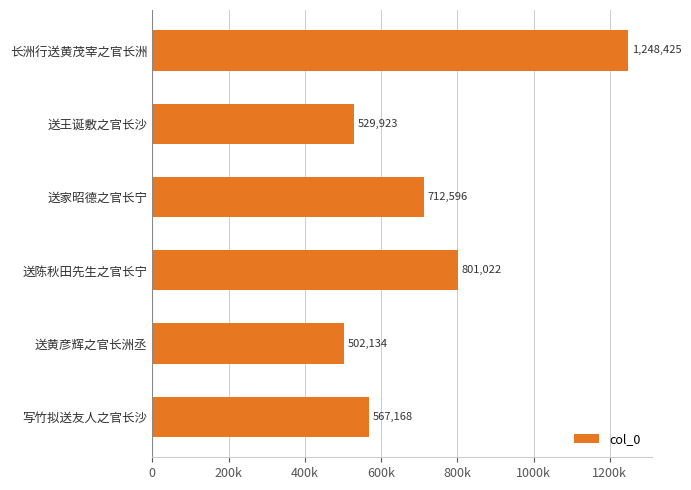

Are the bars horizontal?

Yes